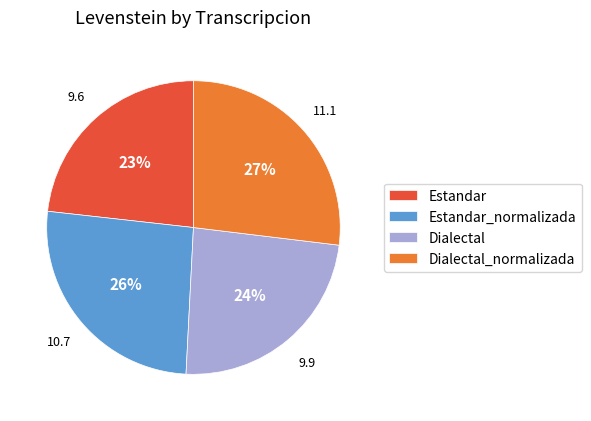

Combined, do Dialectal_normalizada and Dialectal account for over 50%?

Yes